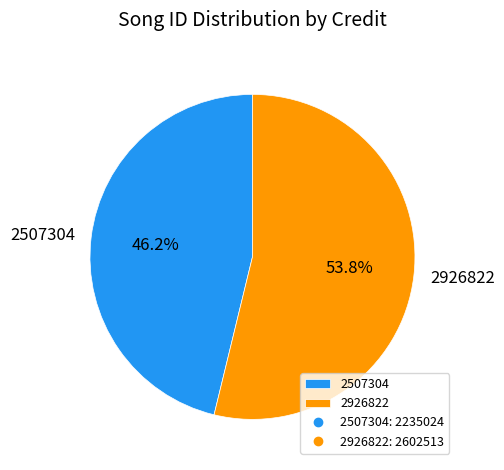

What is the total percentage of 2507304 and 2926822?

100.0%